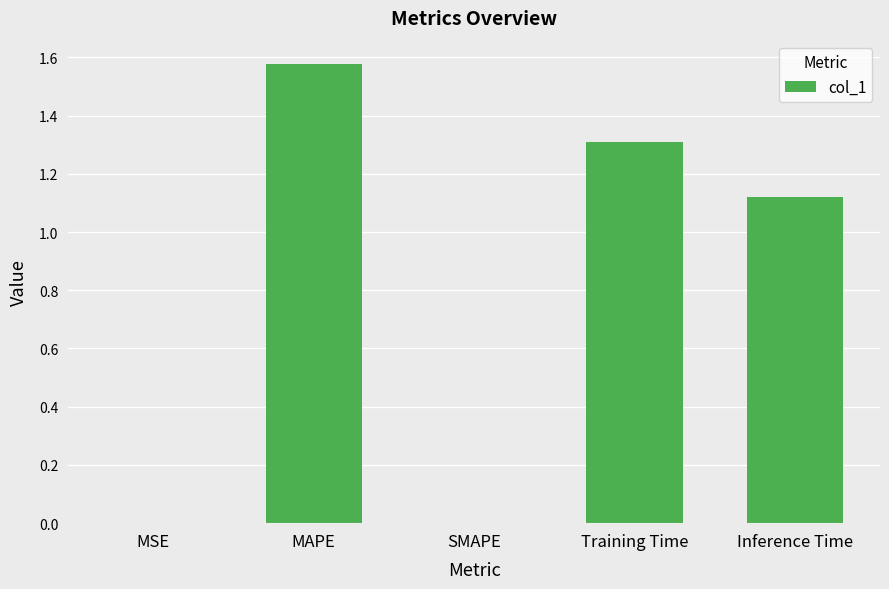

Between Training Time and MSE, which is larger?

Training Time